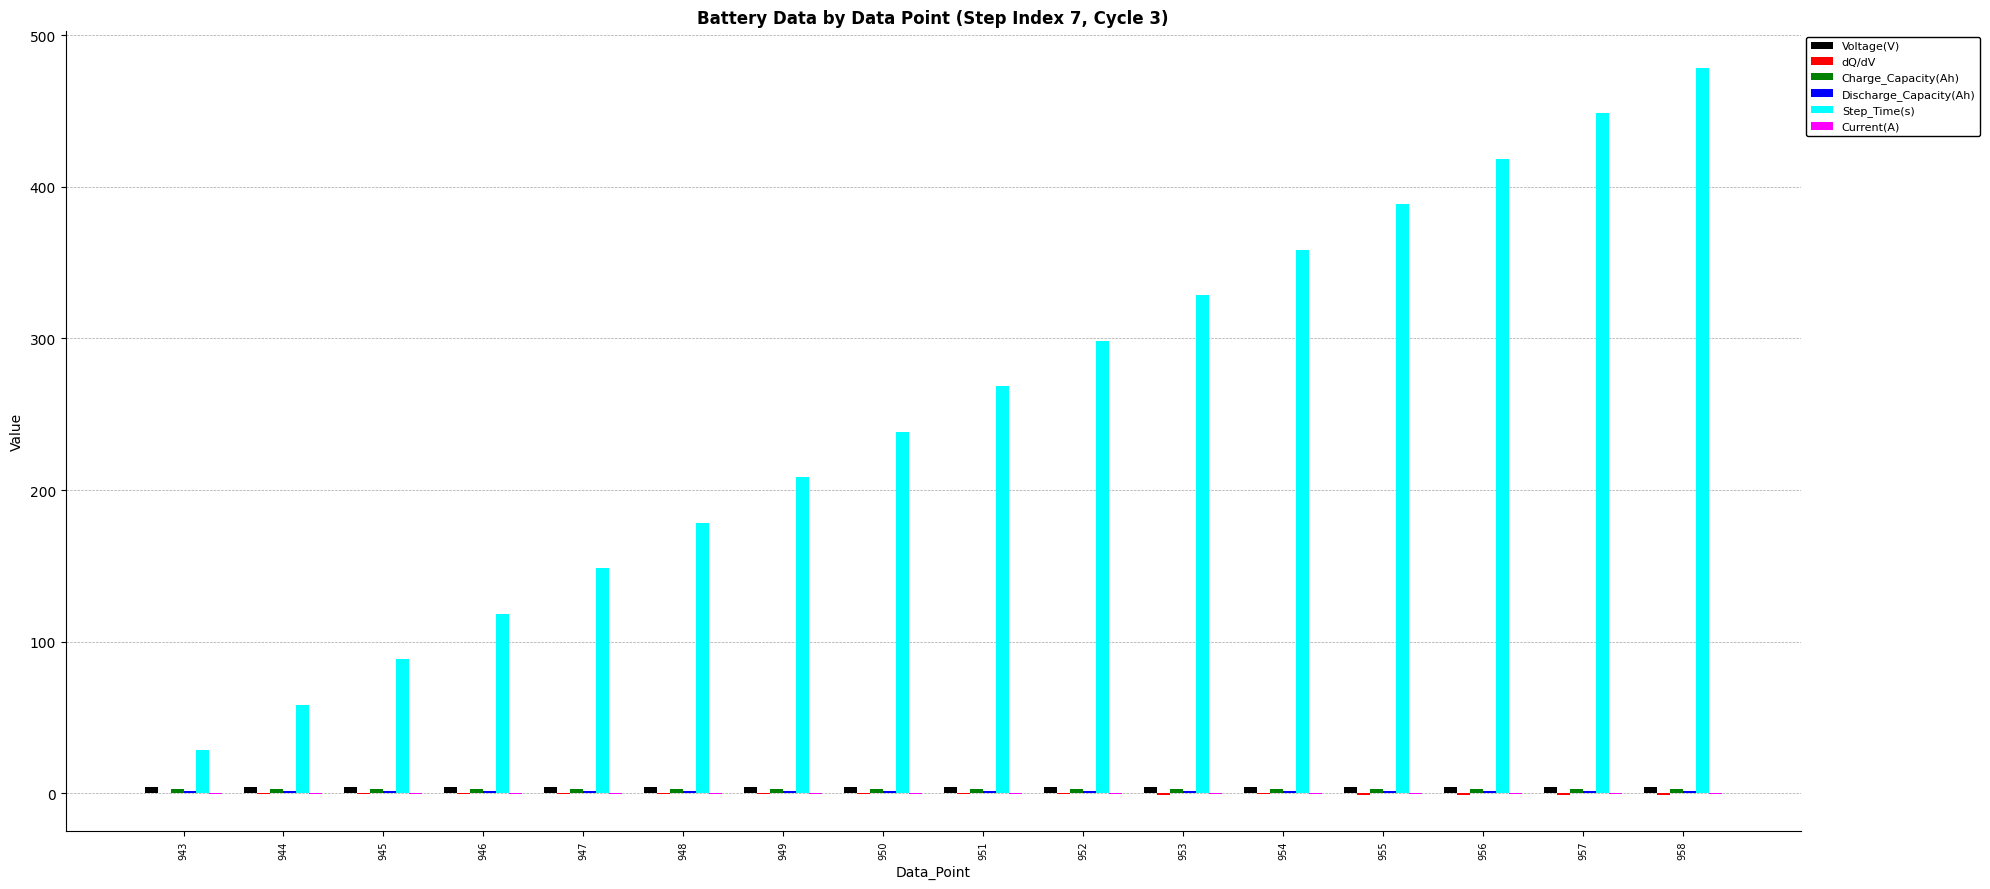

Which series has the widest spread of values?

Step_Time(s)